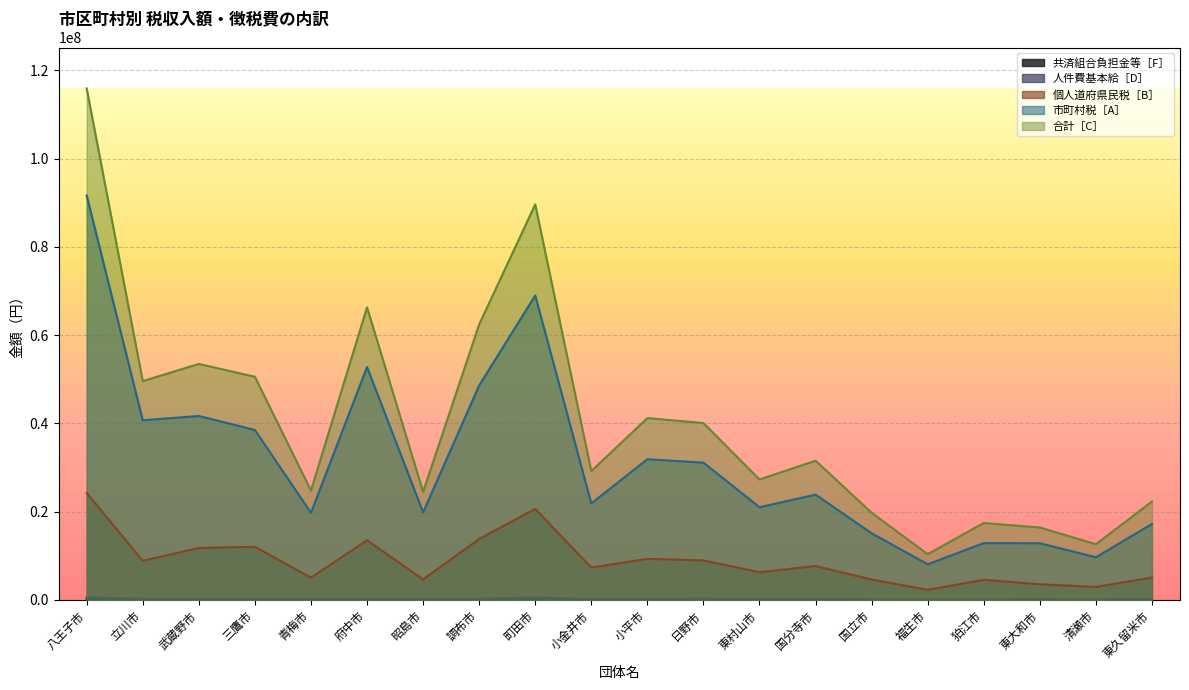

At which category is the sum across all series the highest?

八王子市